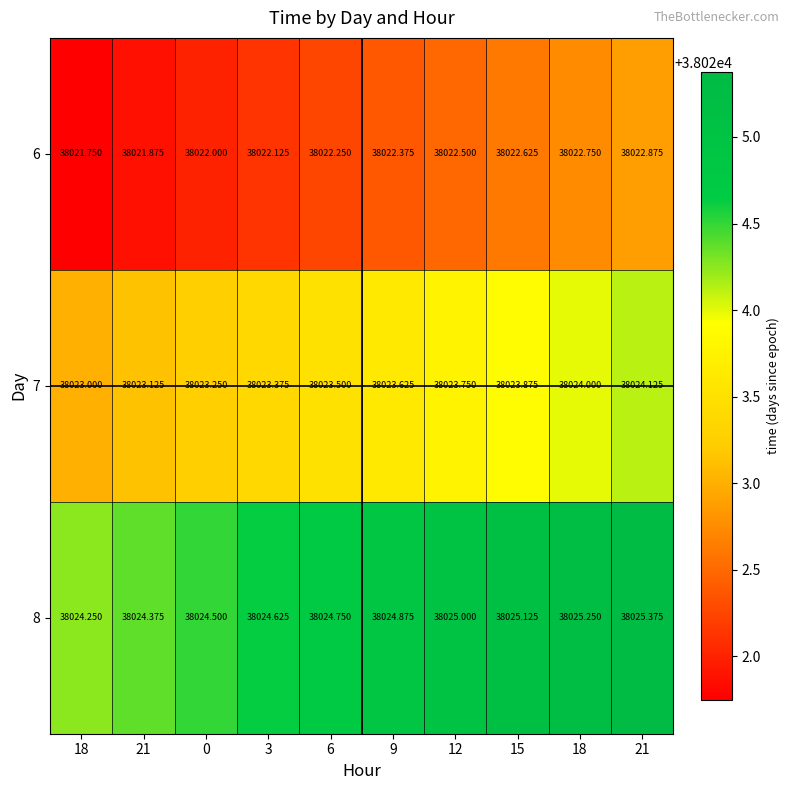

Count the number of categories in the chart.

10